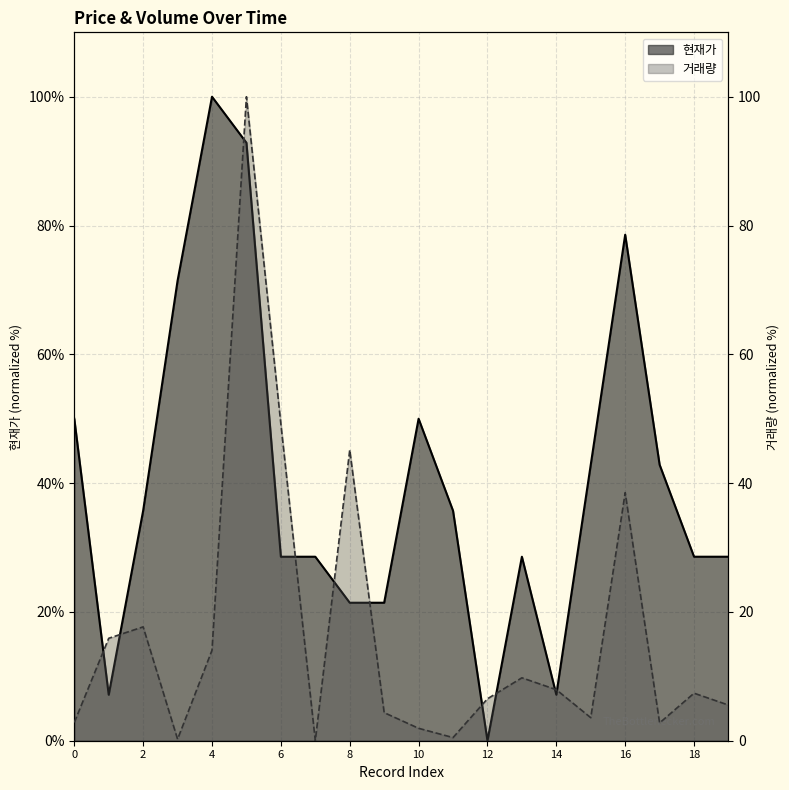

True or false: 현재가 has more than 2 points higher than both neighbors.

True